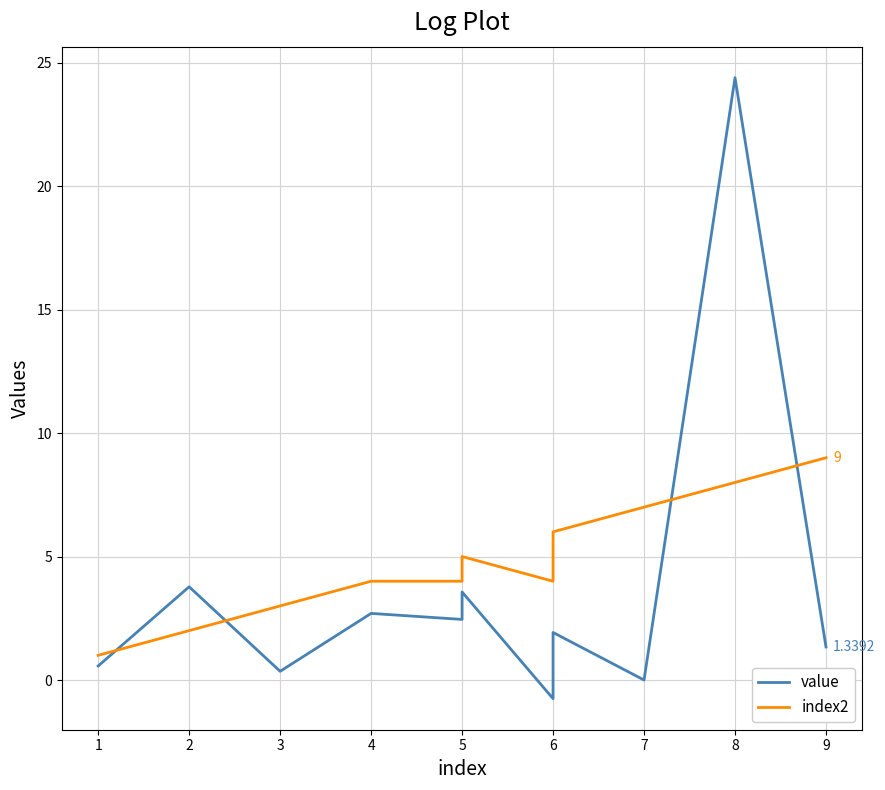

What is the minimum value shown in the chart?

-0.8